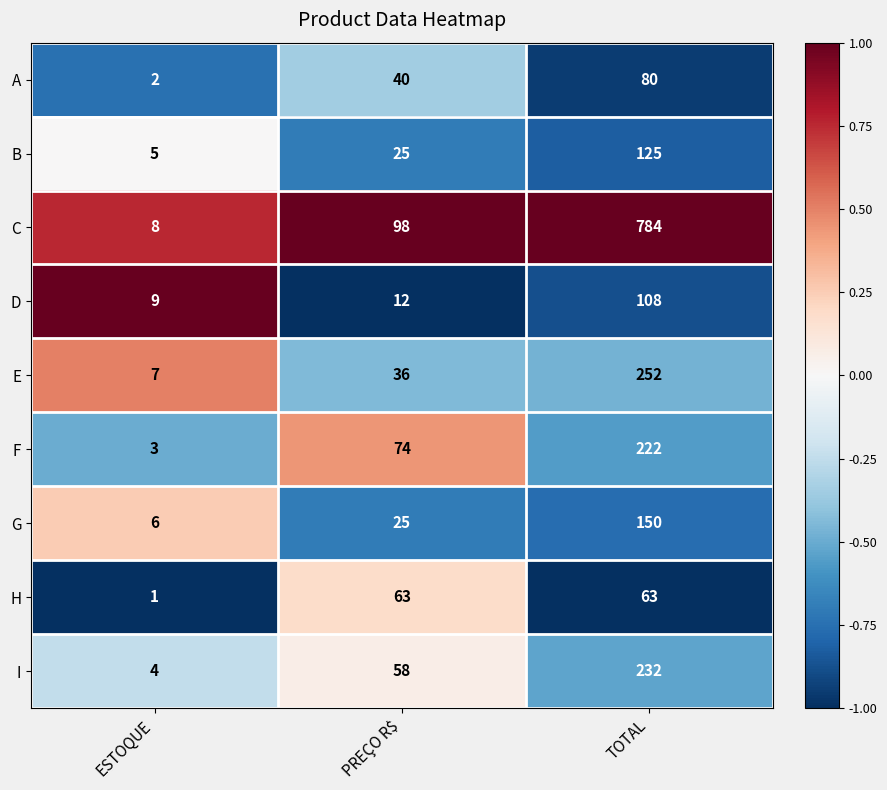

Which series has the widest spread of values?

C